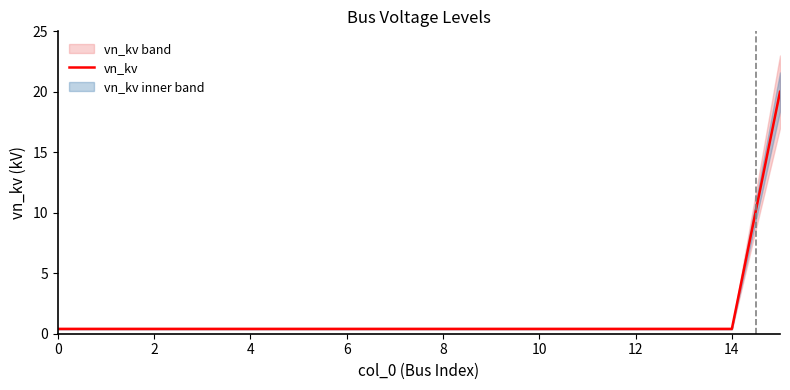

What is the highest value of the vn_kv series?

20.0